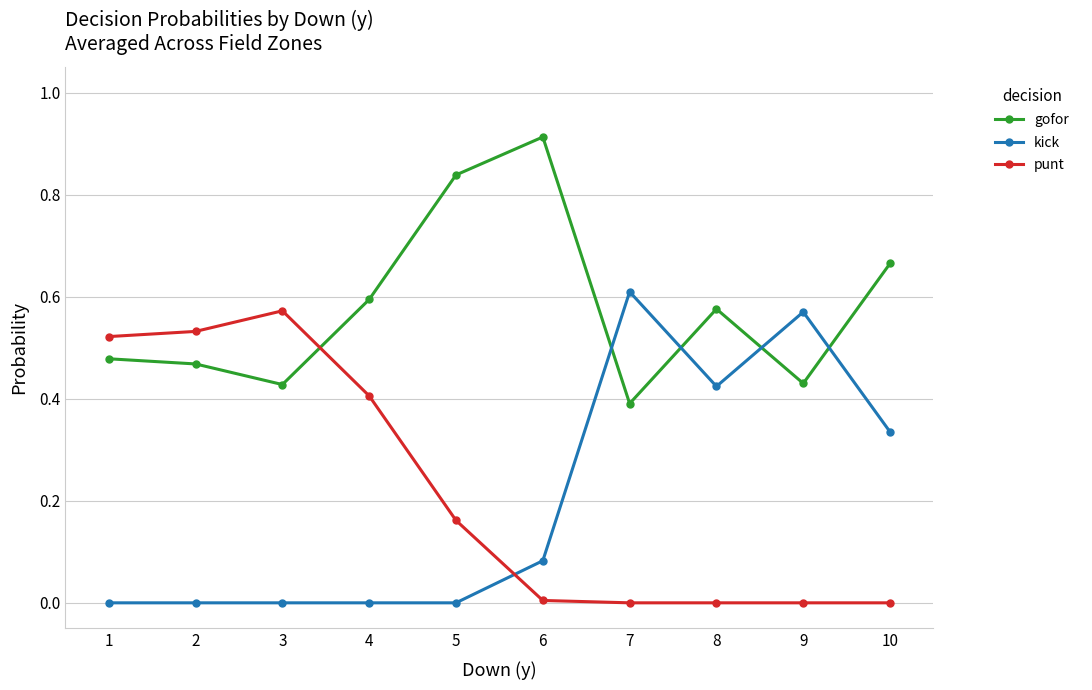

How many distinct data groups are displayed?

3